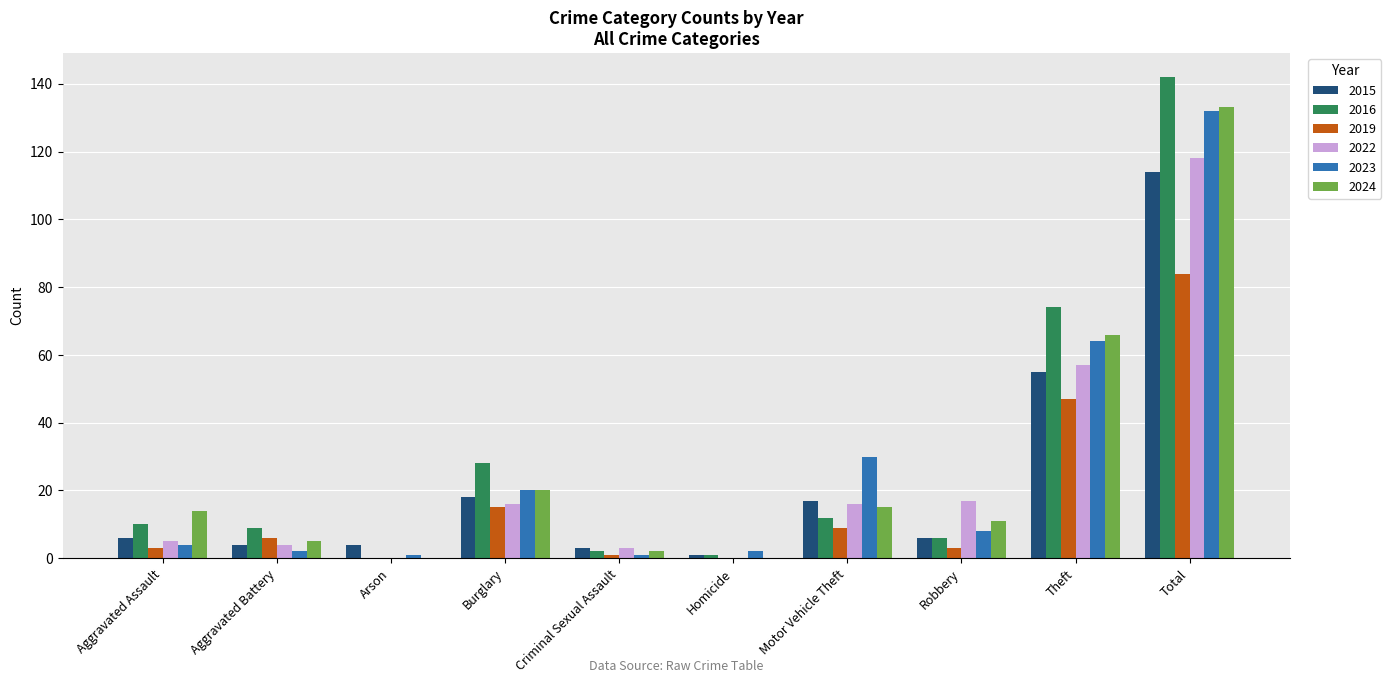

What is the difference between the 2022 values at Homicide and Criminal Sexual Assault?

3